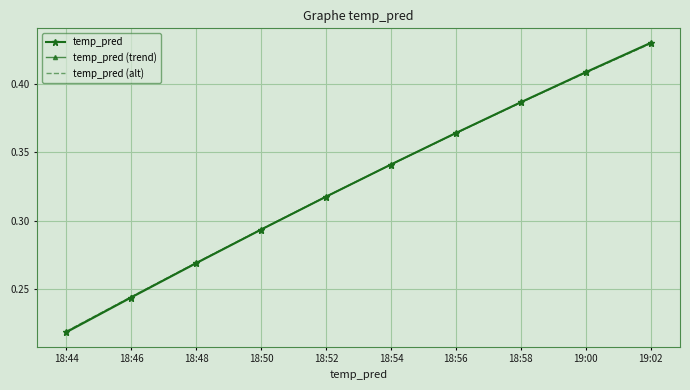

Where is temp_pred (trend) nearest to the value 0?

18:44